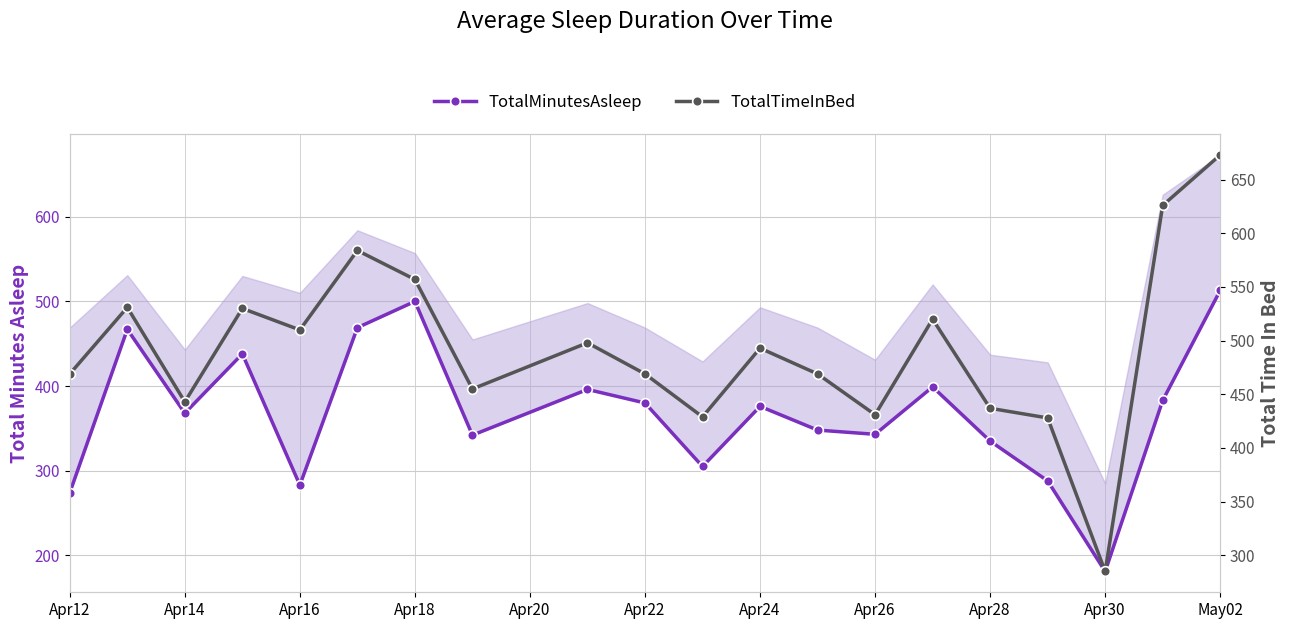

What is the label of the 19th point from the right?

Apr14